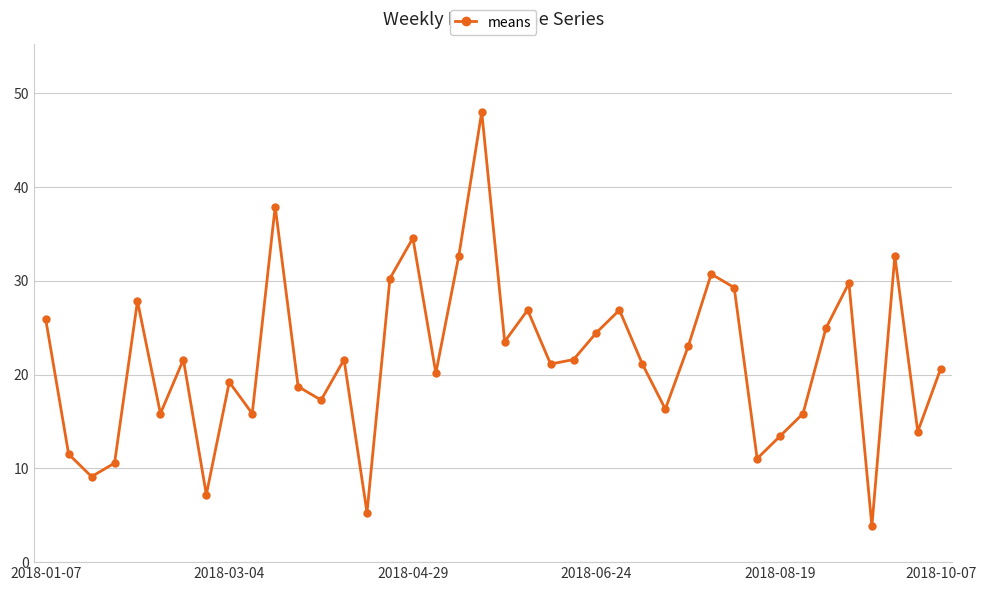

Is this an area chart (filled region under the line)?

No